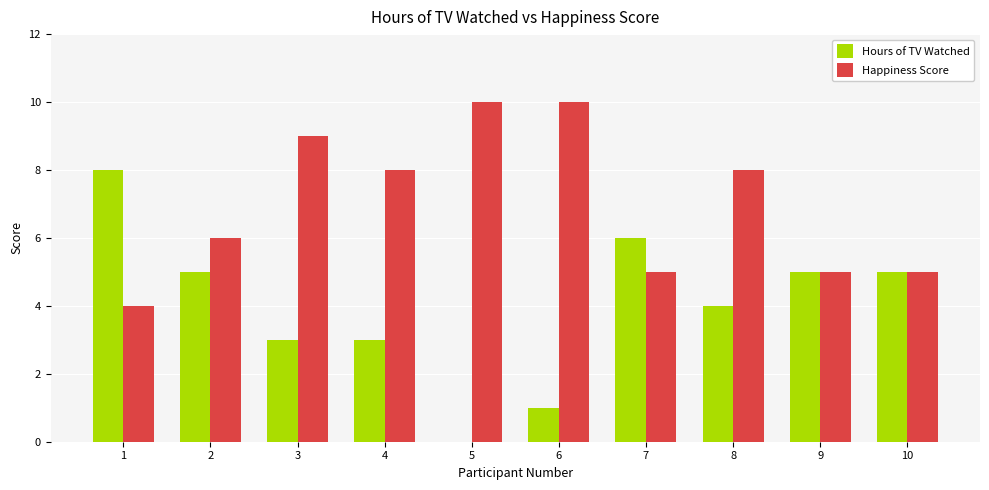

What is the sum of all Hours of TV Watched values?

40